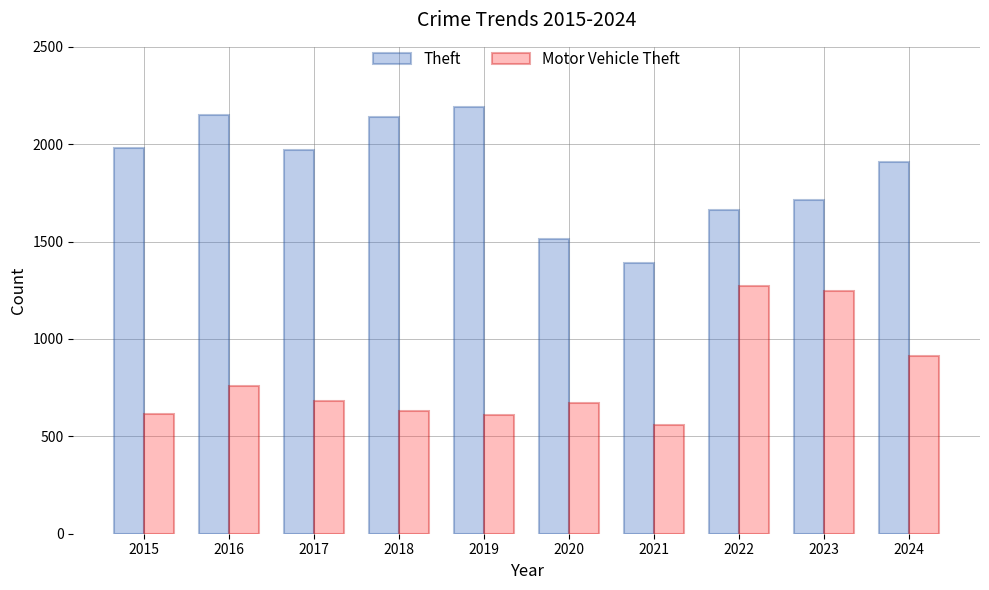

Does the chart contain any negative values?

No